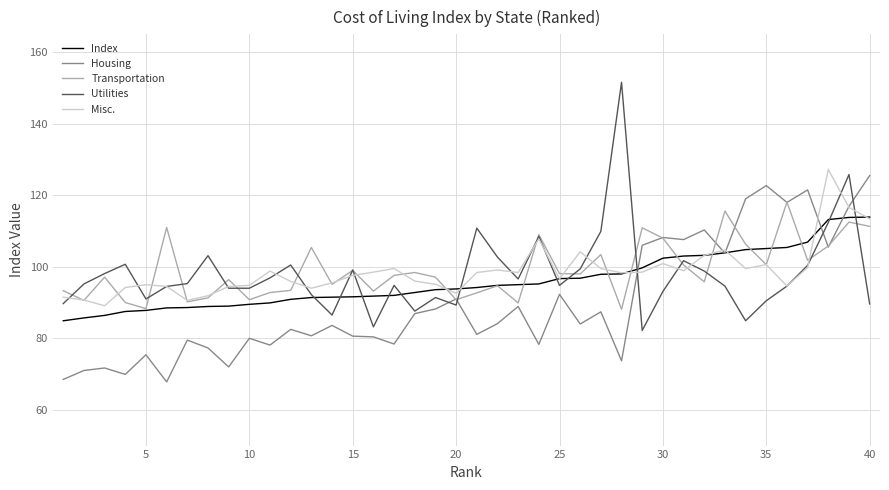

What is the minimum value shown in the chart?

67.8